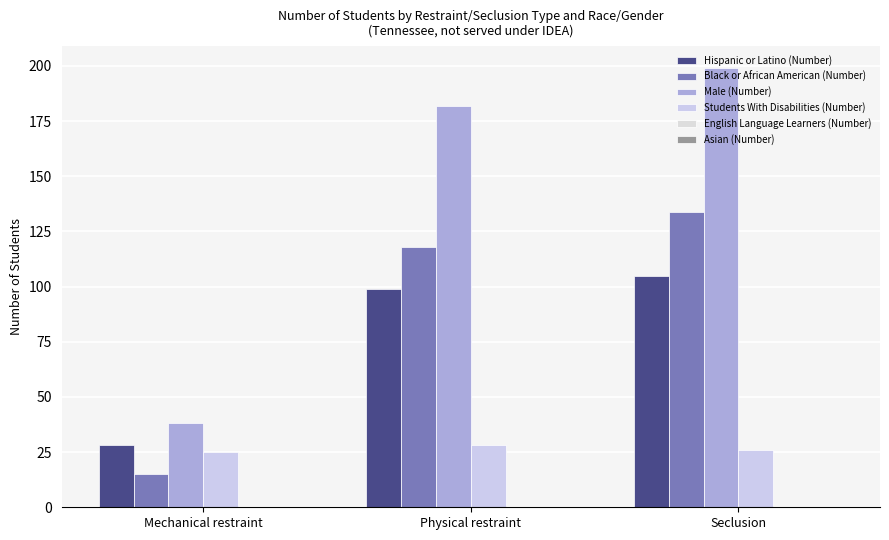

What is the sum of all Students With Disabilities (Number) values?

79